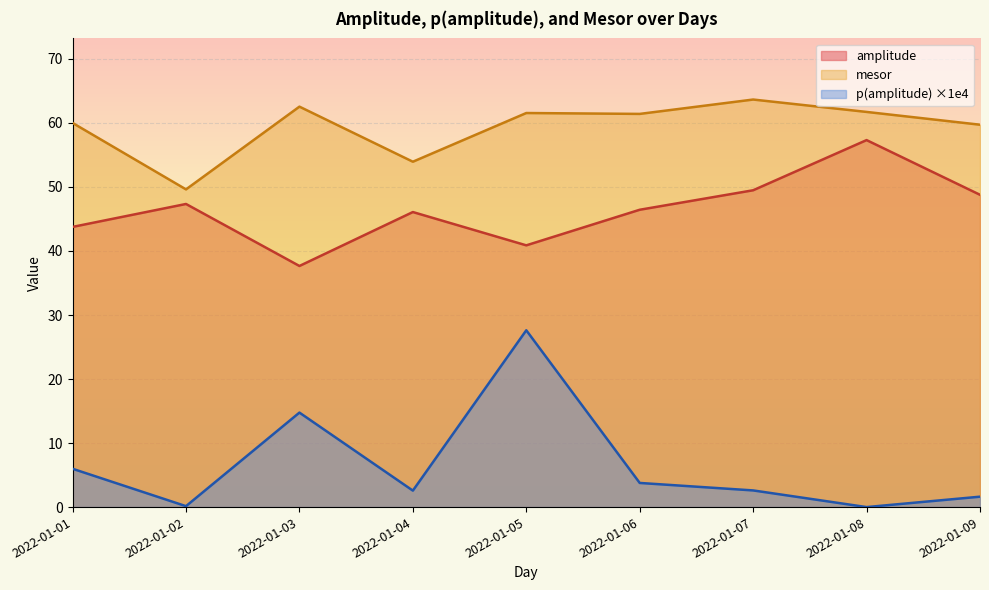

What is the average value of the mesor series?

59.3